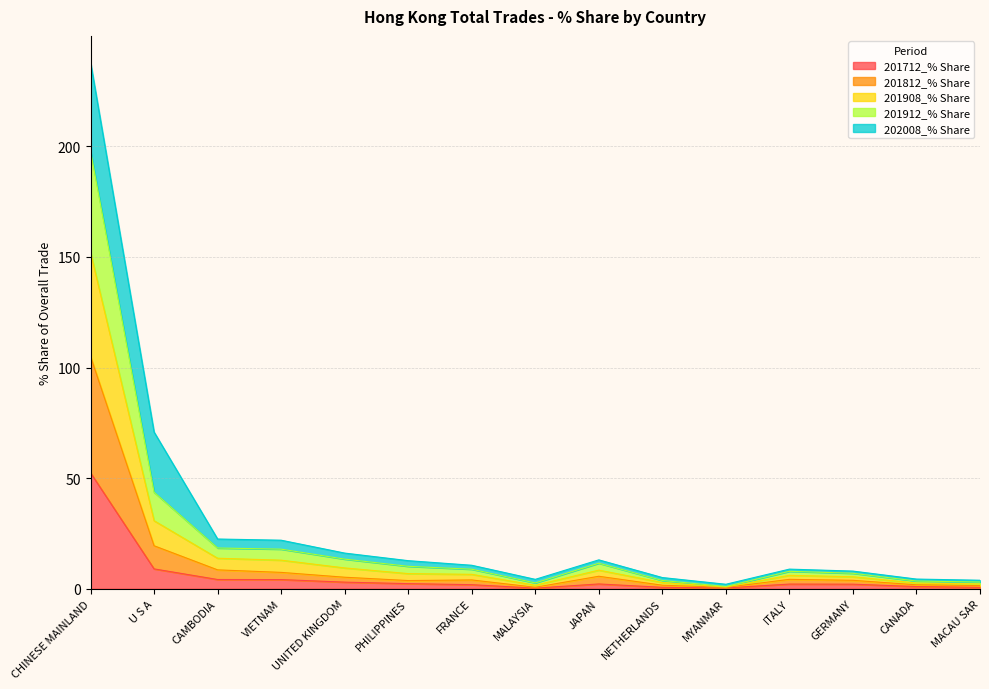

What is the difference between the maximum and minimum values in the 201712_% Share series?

52.2